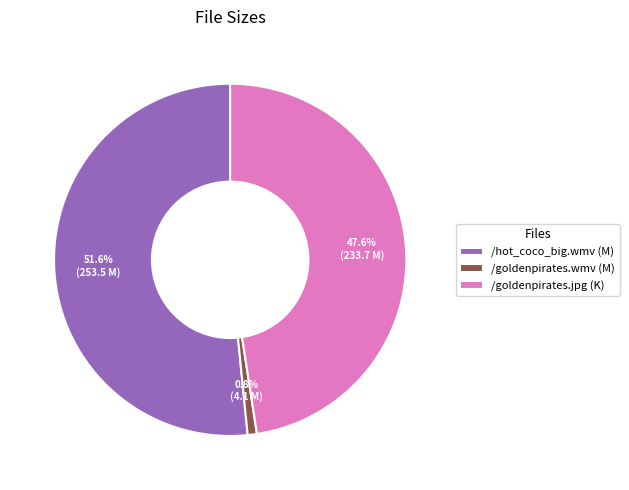

Is it true that /goldenpirates.wmv is 11% of the pie?

False